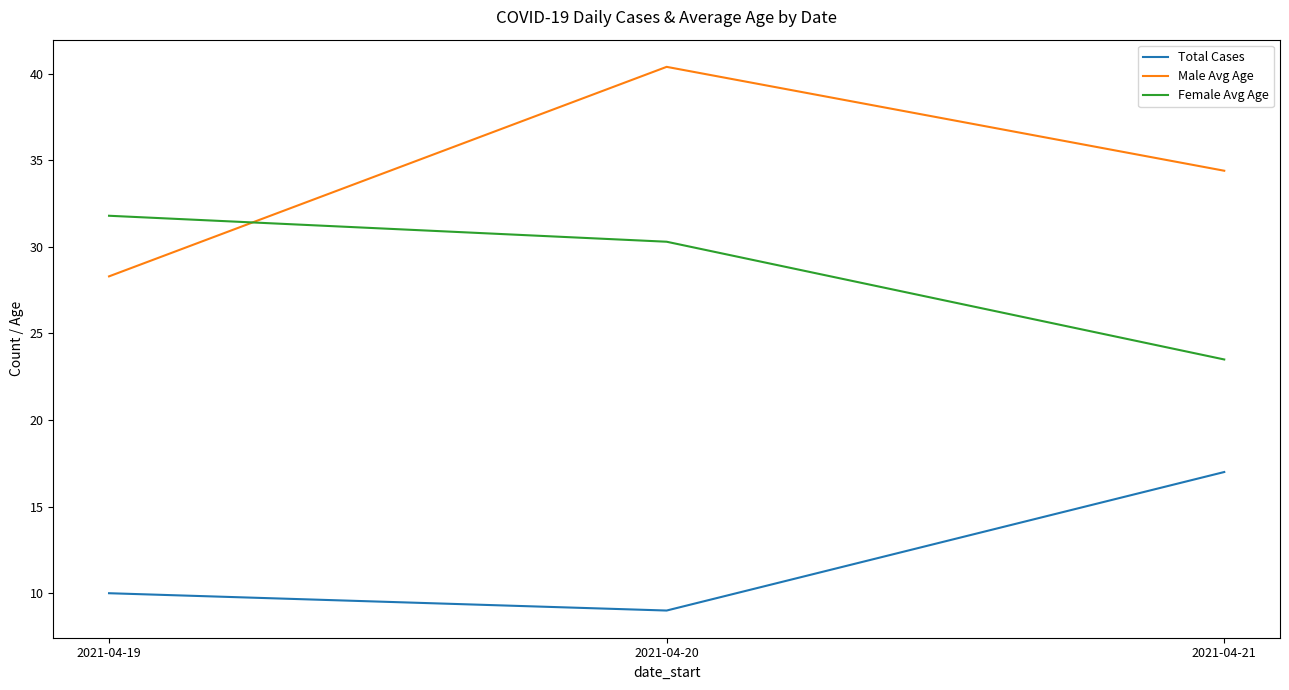

Reading left to right, extract all data points from this chart.

Total Cases: 10.0	9.0	17.0
Male Avg Age: 28.3	40.4	34.4
Female Avg Age: 31.8	30.3	23.5